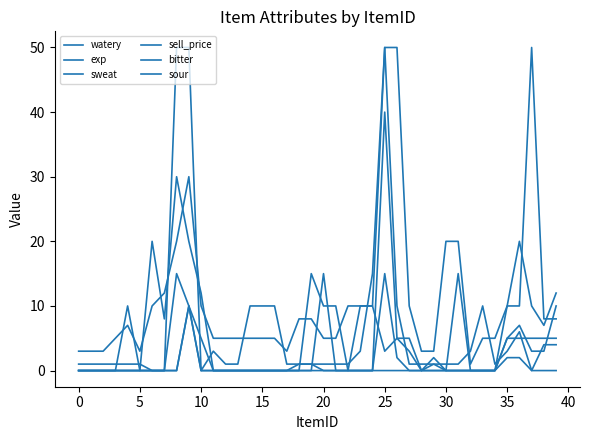

Is this an area chart (filled region under the line)?

No